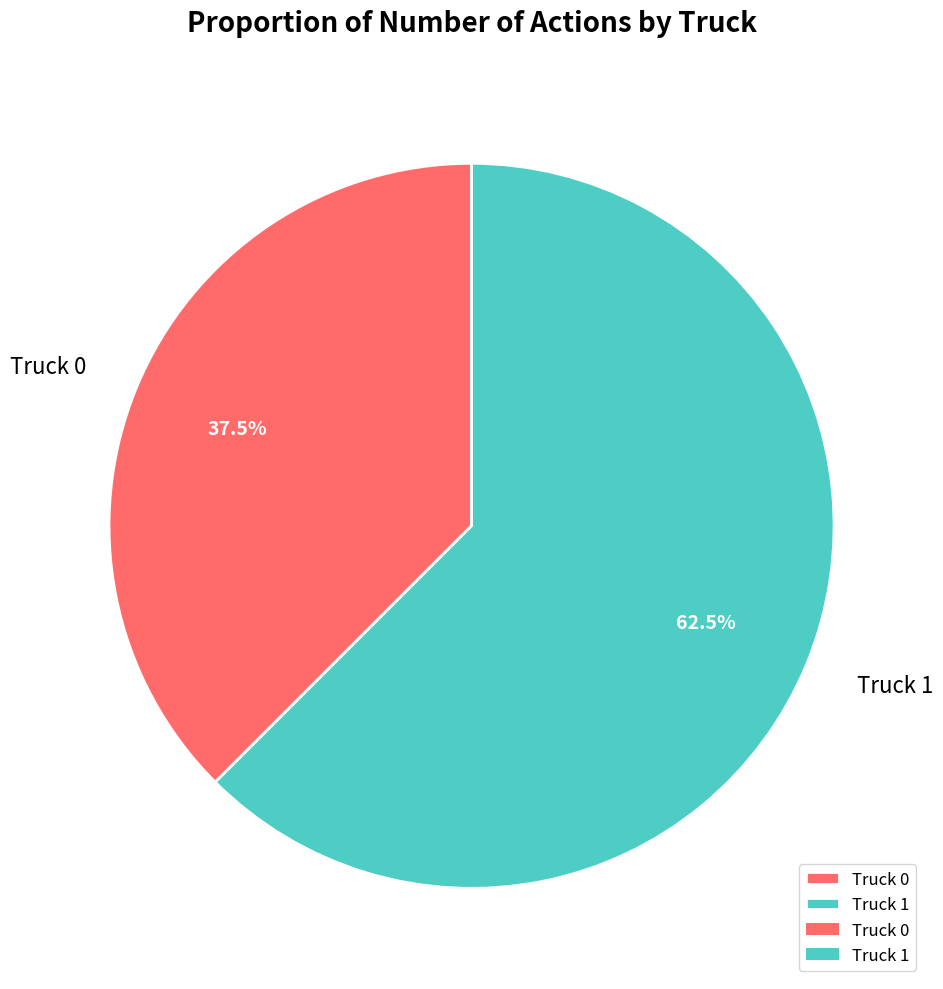

True or false: Truck 1 accounts for 56% of the total.

False